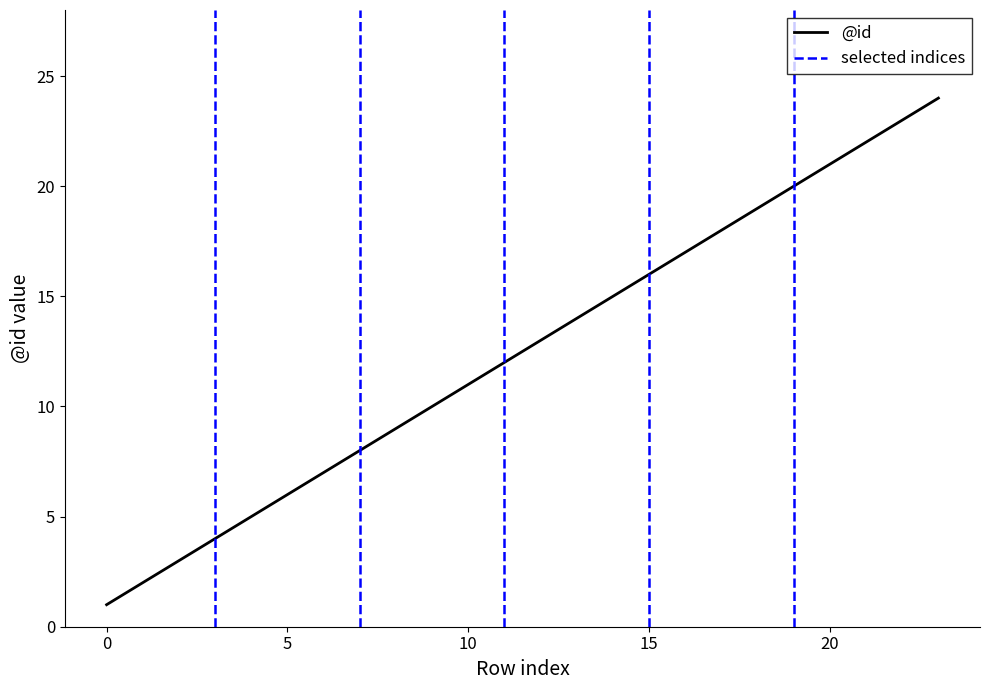

What is the ratio of the value at 0 to the value at 3?

0.2